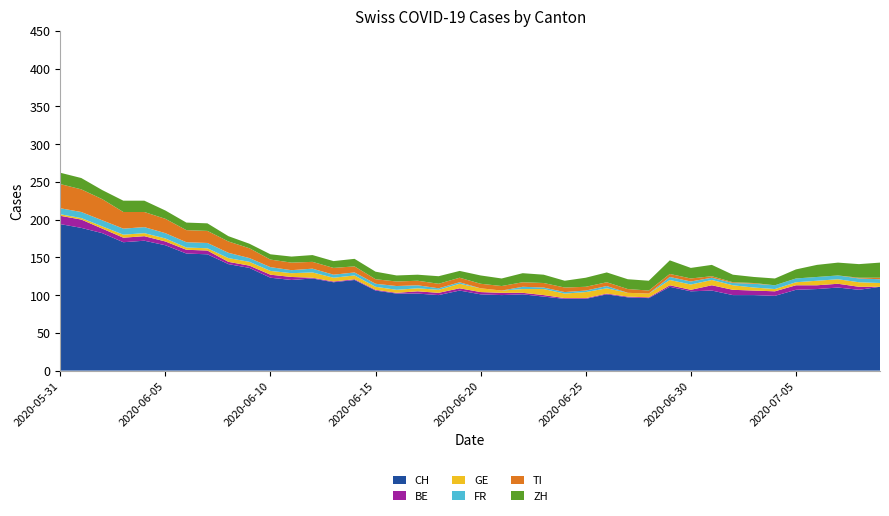

Reading right to left, list all the values displayed in this chart.

CH: 111	107	110	108	107	99	100	100	106	105	111	96	97	101	95	95	98	101	100	101	106	100	102	102	106	120	117	122	120	123	136	141	154	155	166	172	170	182	189	194
BE: 0	4	5	5	6	6	6	7	7	2	2	1	1	1	1	1	2	2	3	3	3	3	3	1	1	1	1	1	4	4	3	3	5	5	5	6	6	6	11	11
GE: 5	6	6	6	4	3	4	6	7	7	7	5	5	7	8	6	8	5	3	5	6	4	4	4	4	5	5	7	5	5	5	5	3	3	4	4	4	3	2	2
FR: 5	5	5	5	5	5	5	3	3	4	4	0	0	3	2	2	2	3	0	0	2	2	4	5	4	4	4	5	4	5	5	7	7	7	7	8	8	8	8	8
TI: 2	1	0	0	0	0	1	1	2	4	4	4	5	5	5	6	6	6	6	6	6	6	6	6	6	8	9	9	10	10	13	15	16	16	19	20	22	28	30	32
ZH: 20	18	17	16	12	9	8	10	15	14	18	13	13	13	12	9	11	12	10	11	9	10	8	8	10	10	9	9	8	7	6	7	10	10	11	15	15	12	15	15